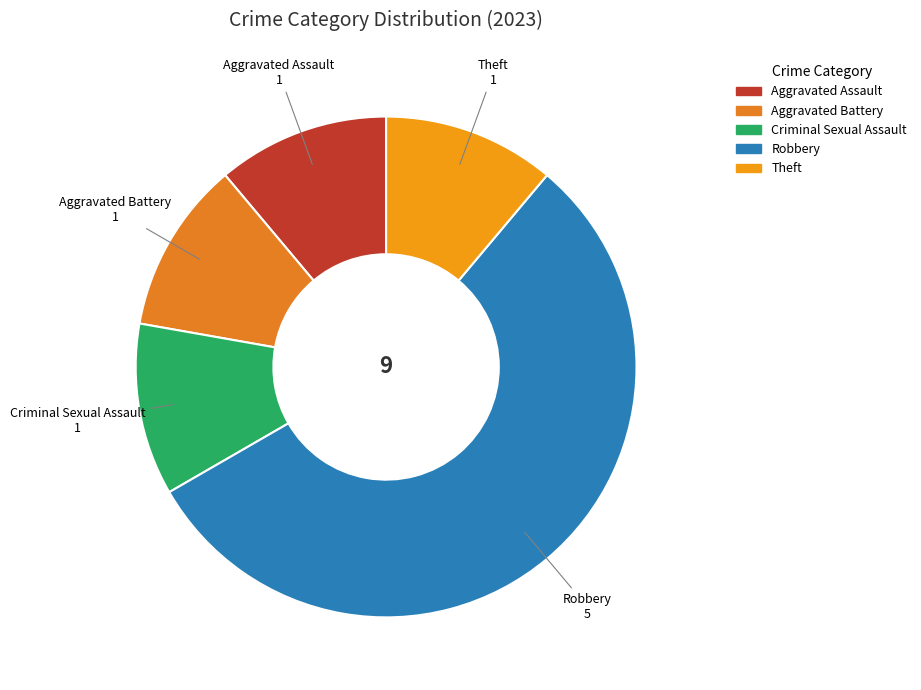

Is the sum of Aggravated Battery and Aggravated Assault greater than half?

No